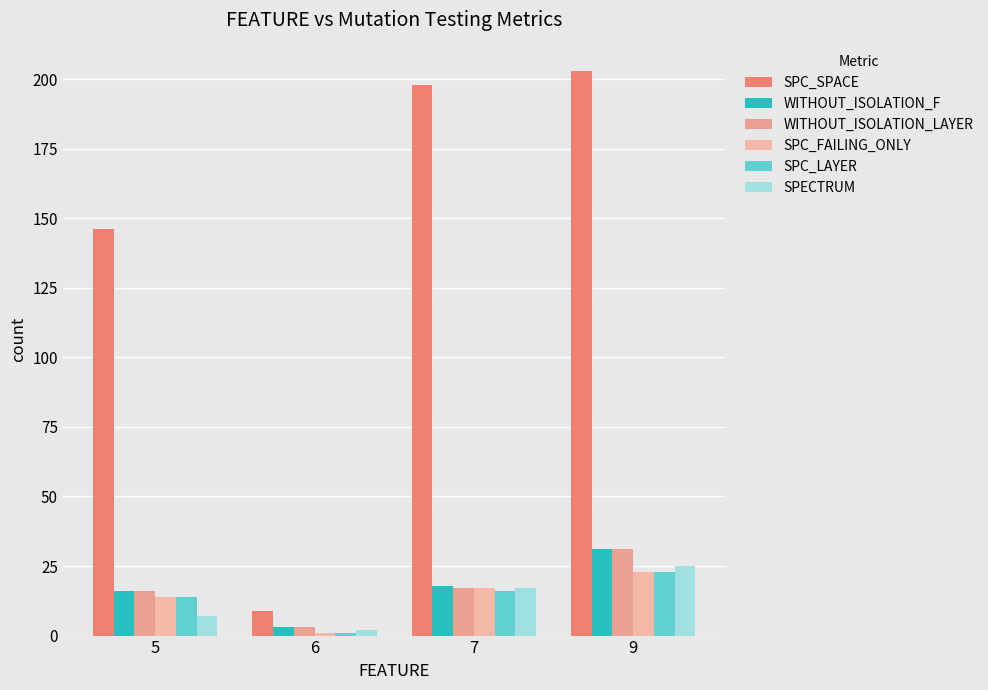

What is the average value of the SPC_SPACE series?

139